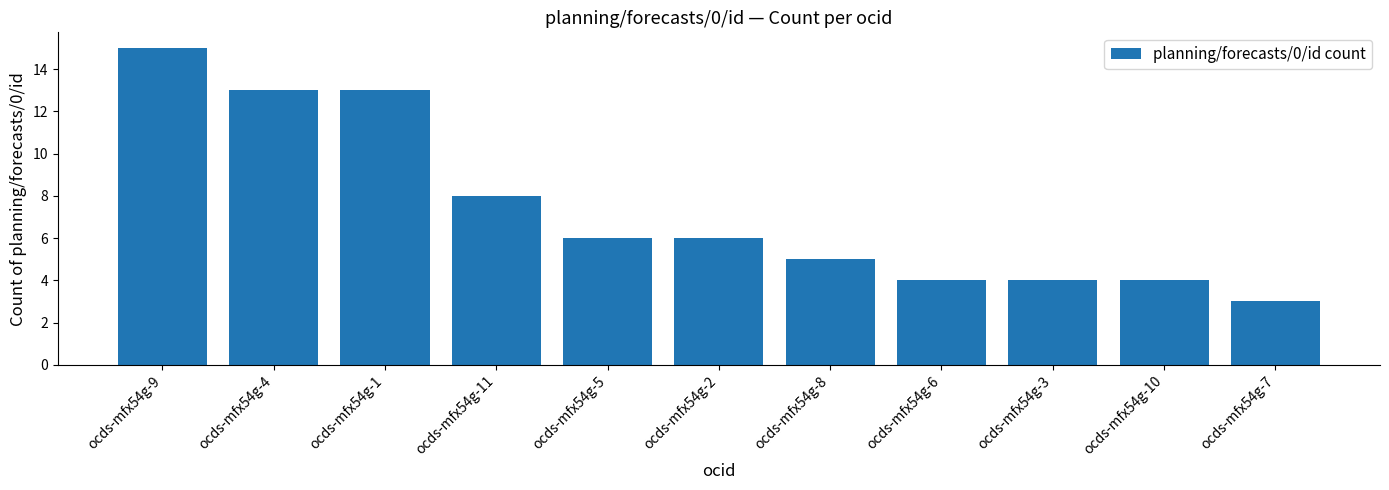

Which has a higher value, ocds-mfx54g-7 or ocds-mfx54g-9?

ocds-mfx54g-9